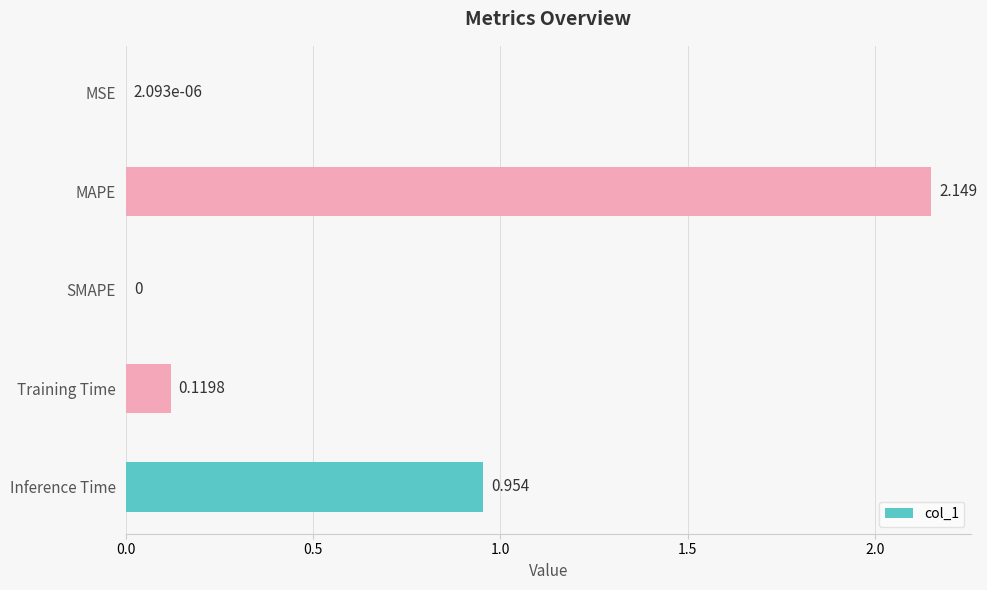

Where is the data nearest to the value 1?

Inference Time